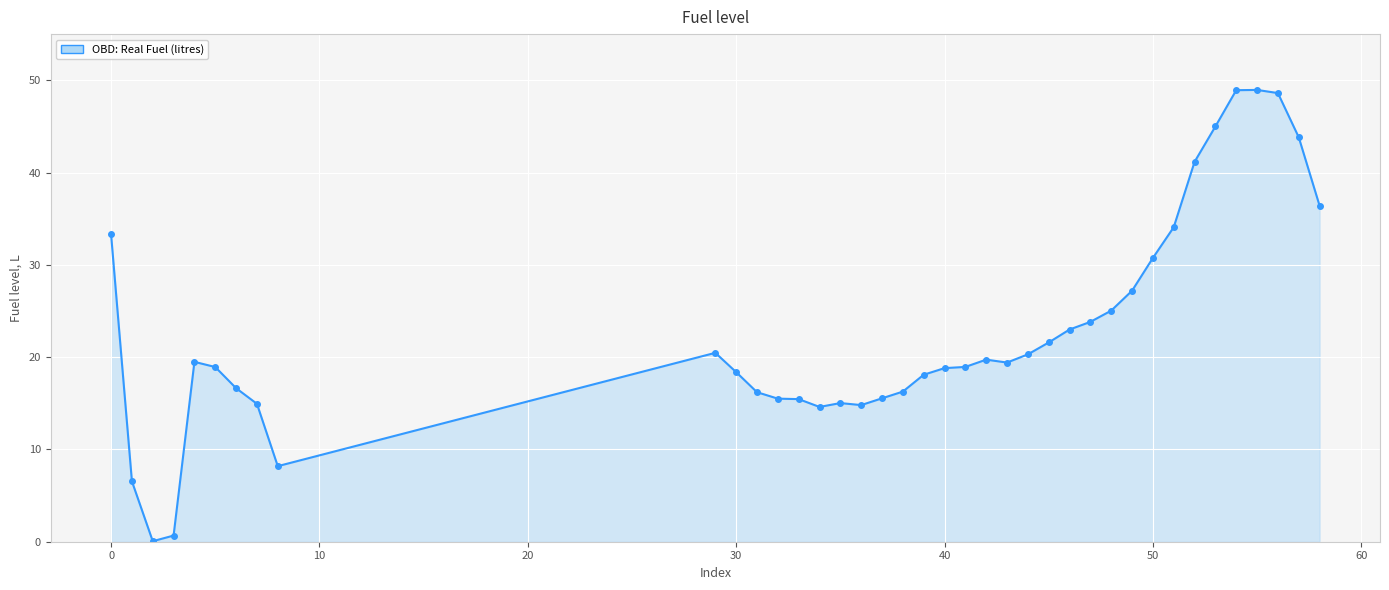

What is the greatest value displayed?

49.0